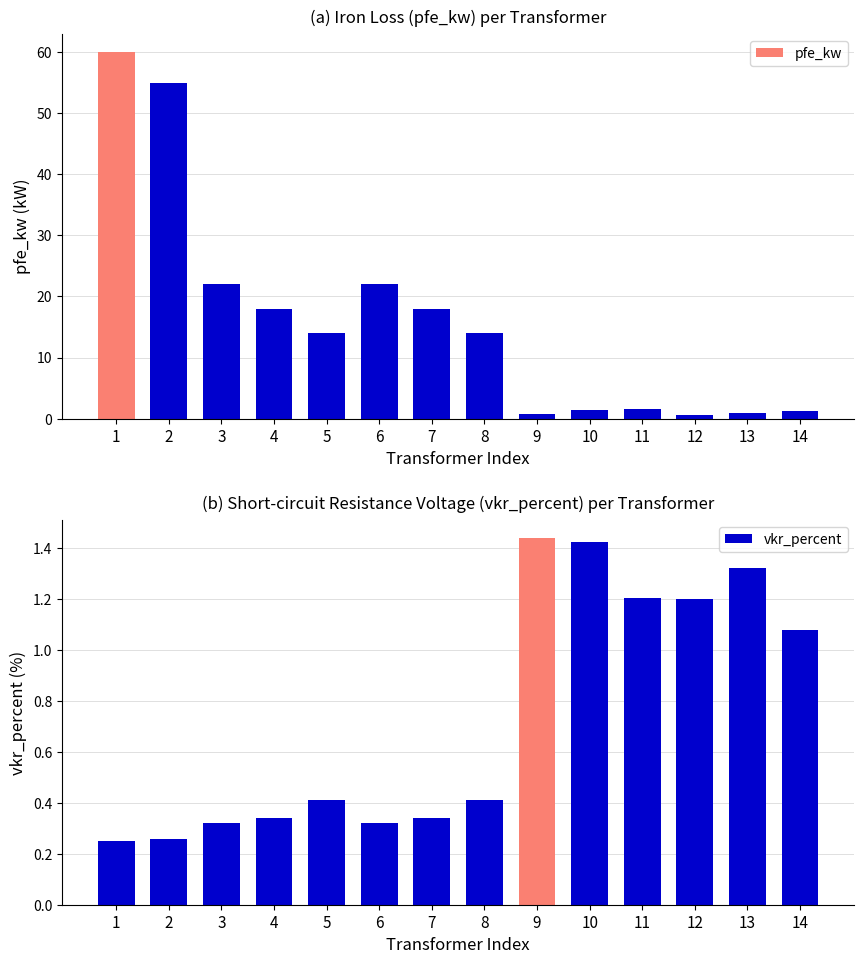

What is the highest value of the vkr_percent series?

1.4